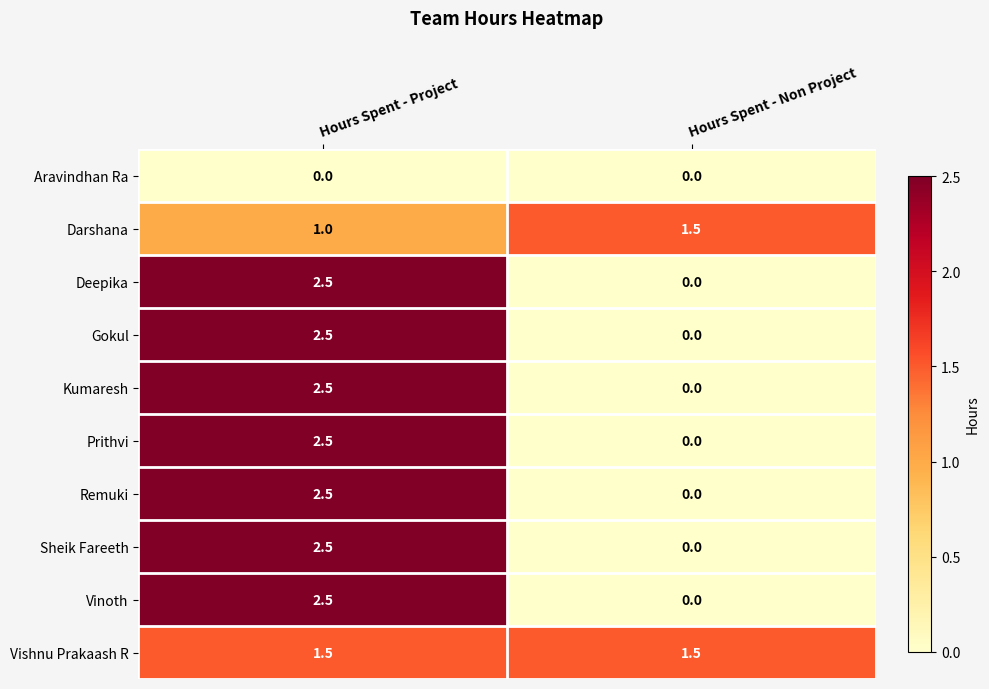

What is the total value across all series at Hours Spent - Non Project?

3.0